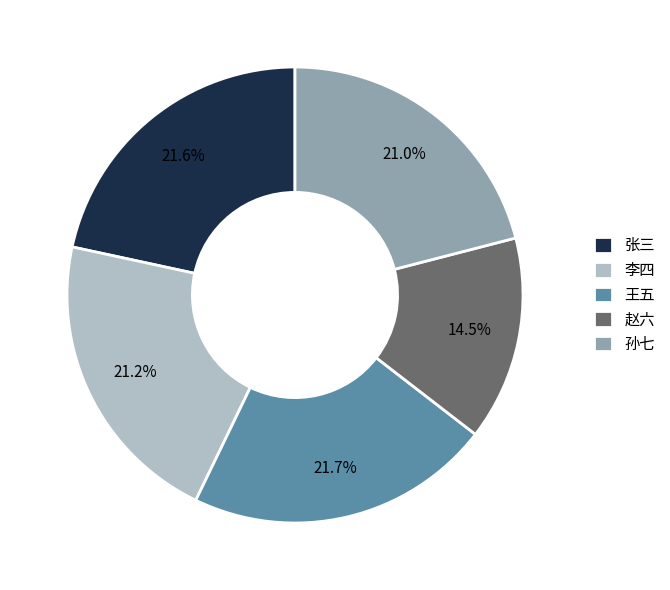

True or false: 张三 accounts for 22% of the total.

True